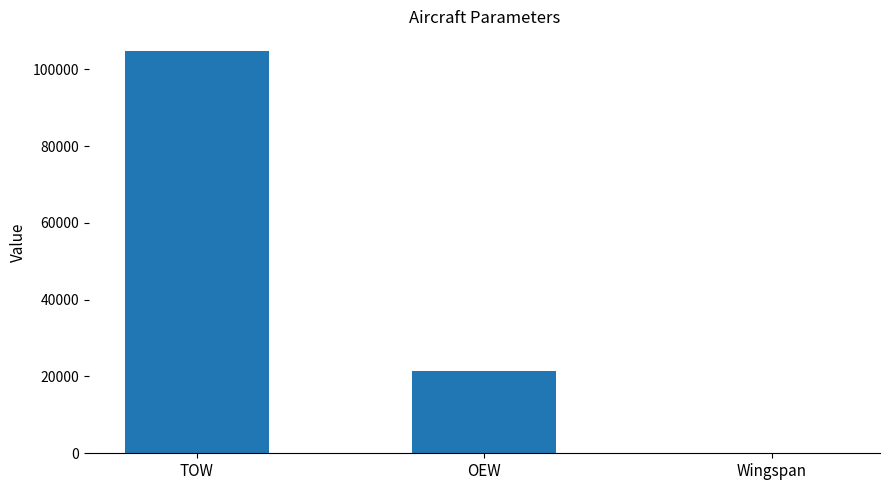

How many data points are above 21515?

2